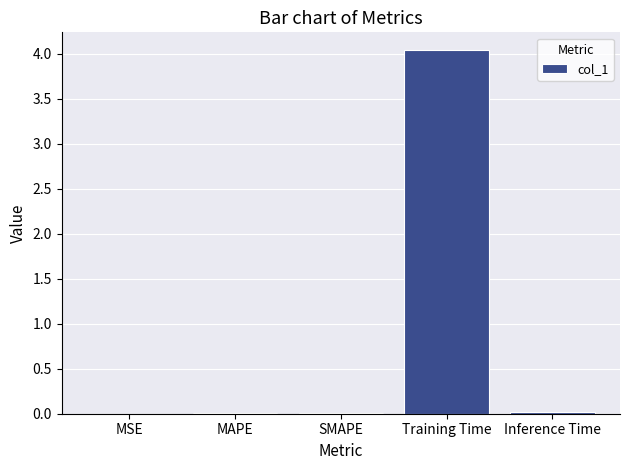

What is the greatest value displayed?

4.0